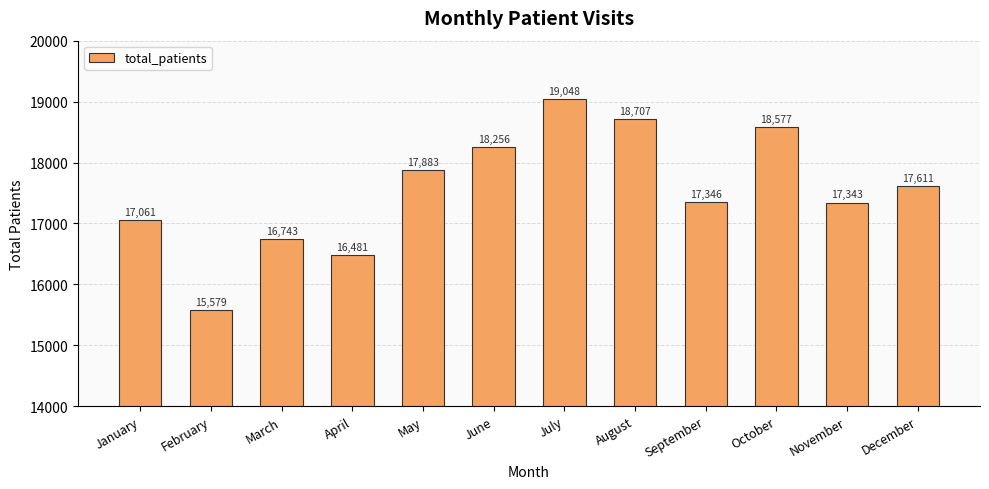

What is the change in value from April to September?

+865